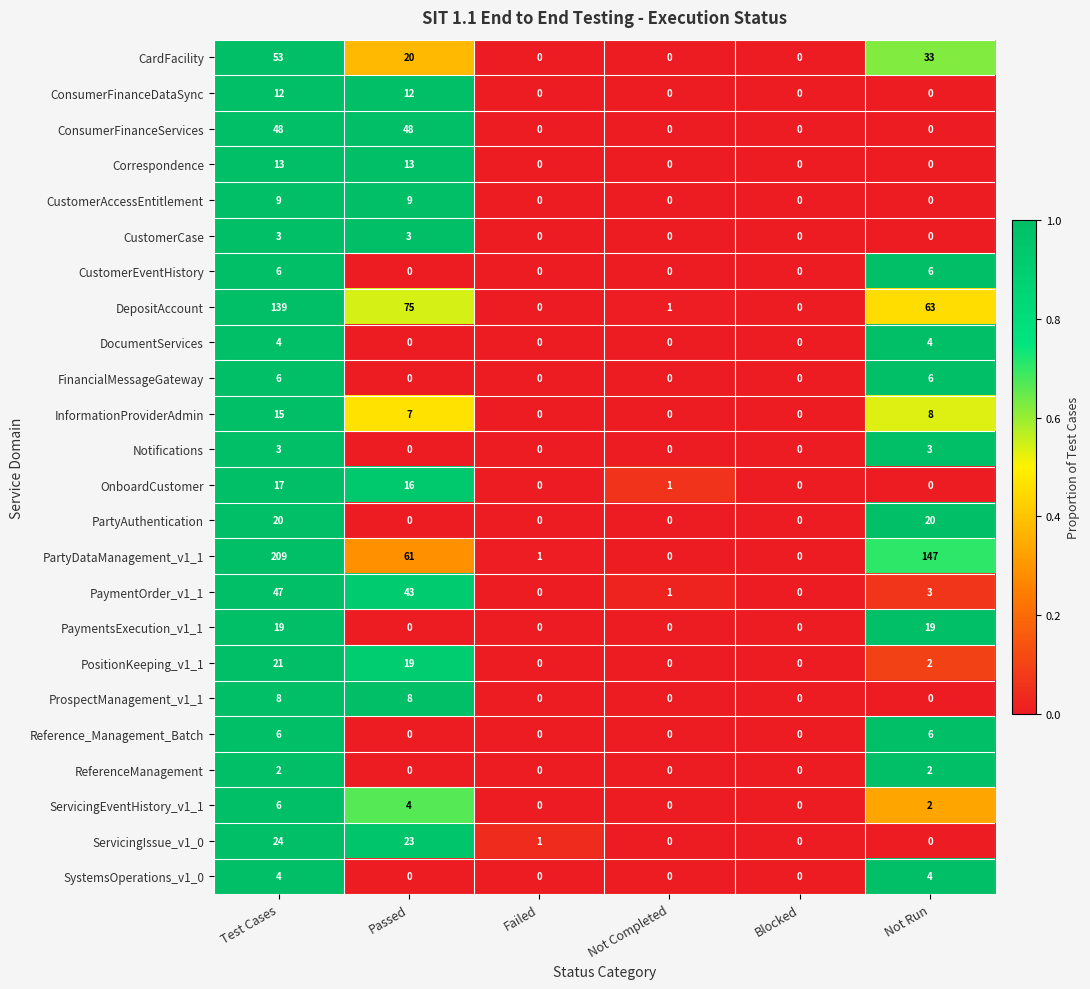

At which label does CardFacility reach its peak?

Test Cases